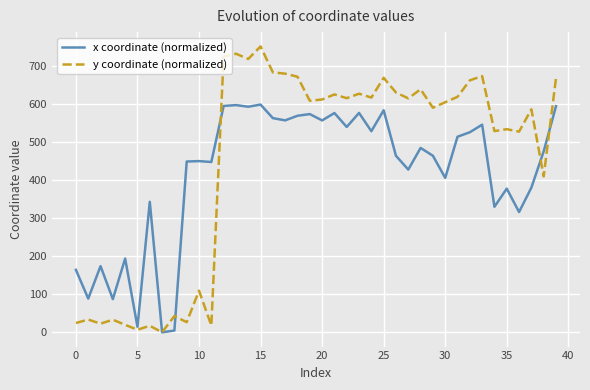

What is the maximum value shown in the chart?

750.5